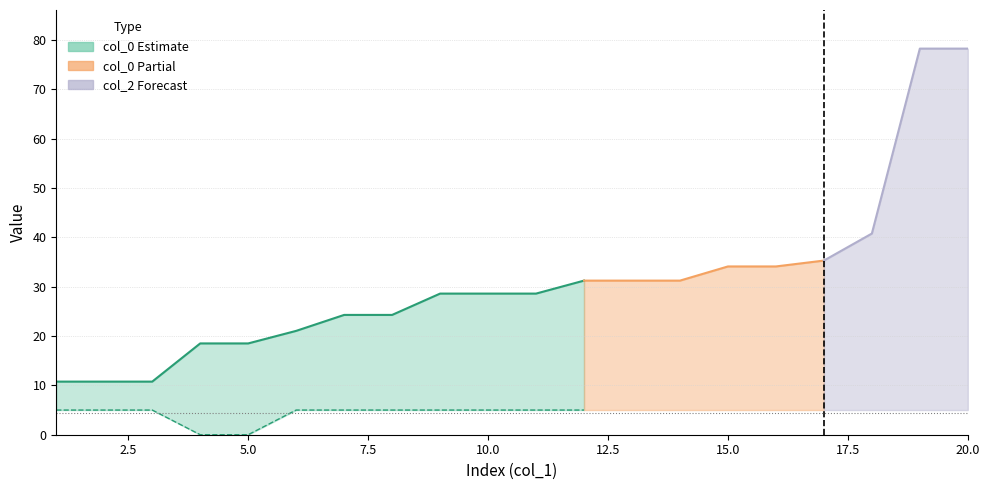

At which label is col_0 closest to 44?

18